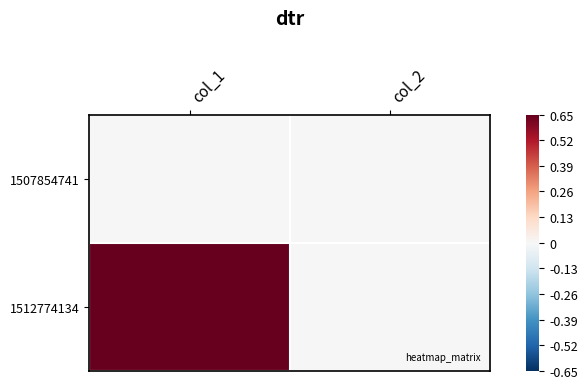

At how many categories does at least one series exceed 0?

1